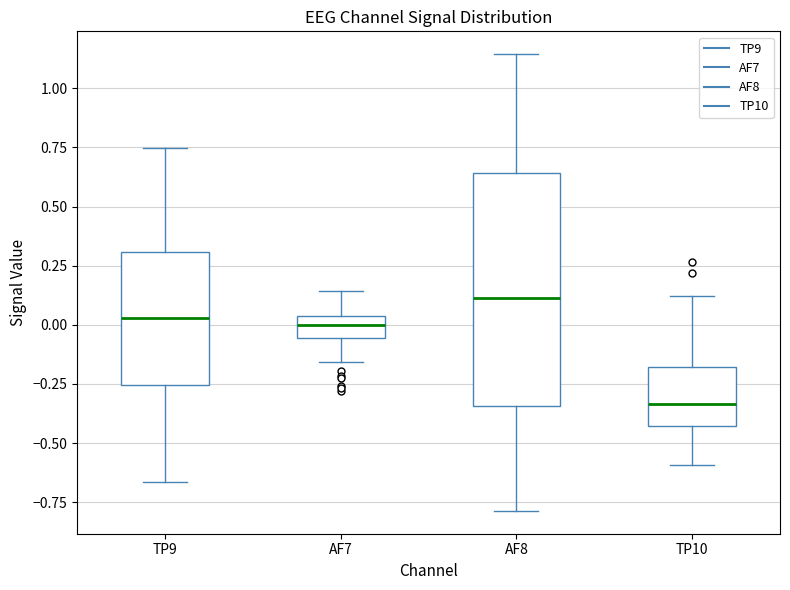

Comparing the boxes themselves (not the whiskers), which one is the tallest?

AF8